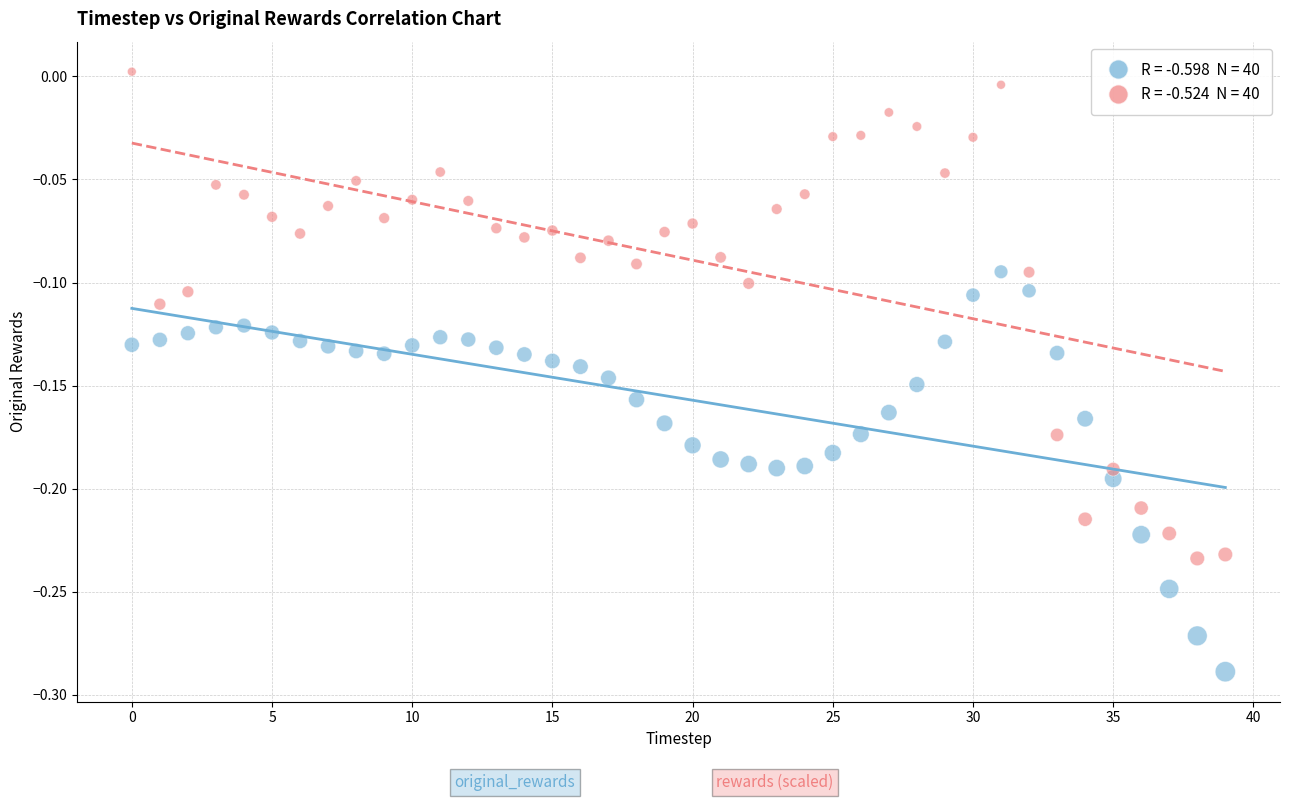

Across all data points, what is the range of Y values (max minus min)?

0.3